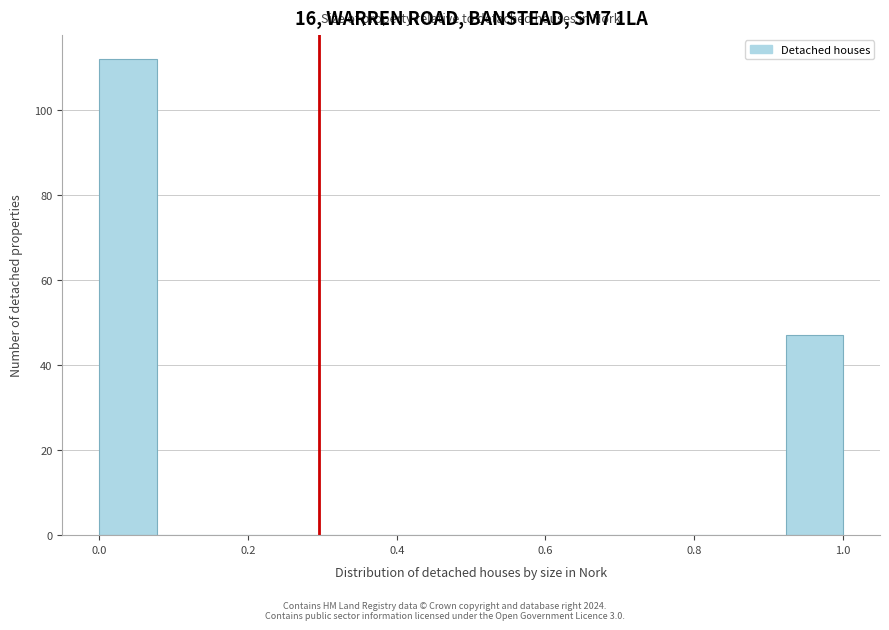

Around what value on the x-axis is the tallest bar? Give the approximate position of its centre, as read against the axis.

0.04